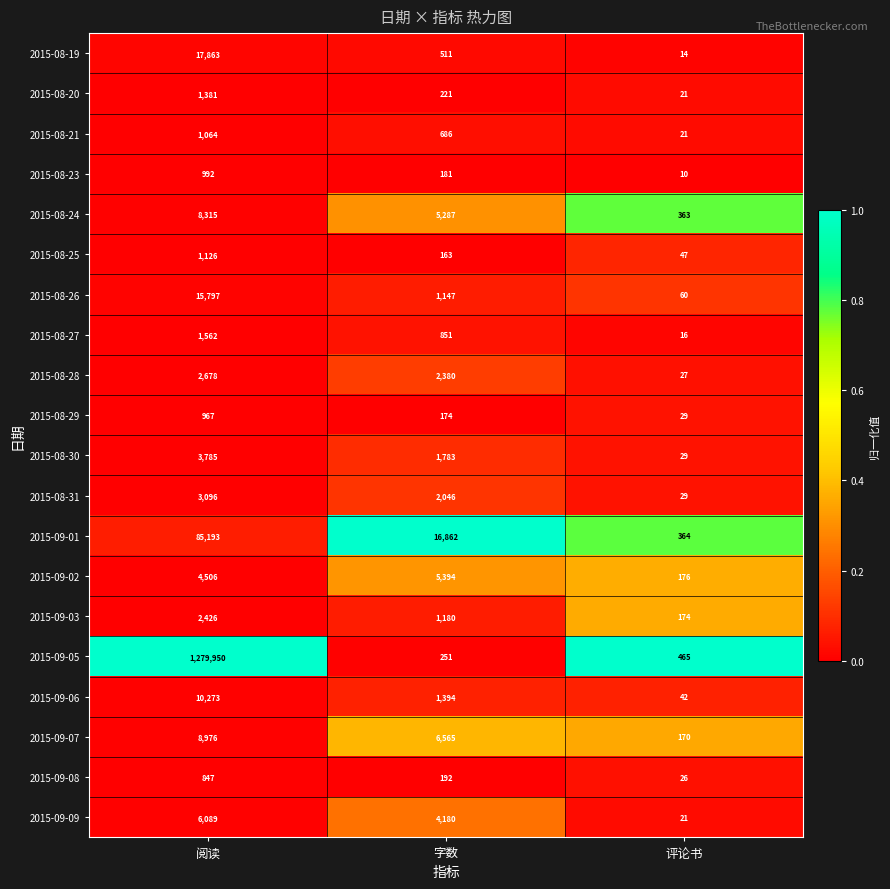

What is the difference between the 2015-08-23 values at 阅读 and 评论书?

982